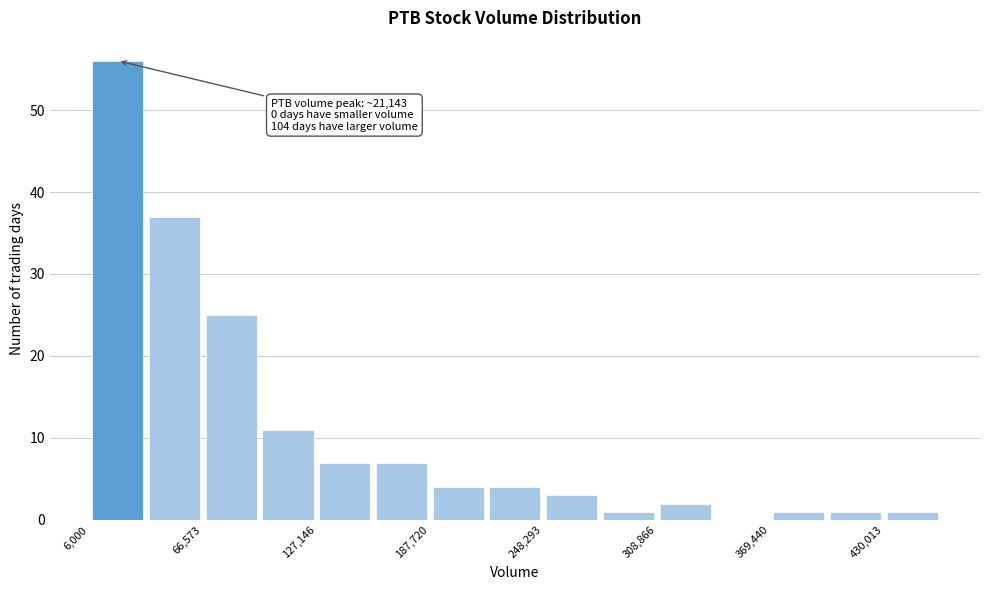

Around what value on the x-axis is the tallest bar? Give the approximate position of its centre, as read against the axis.

20000